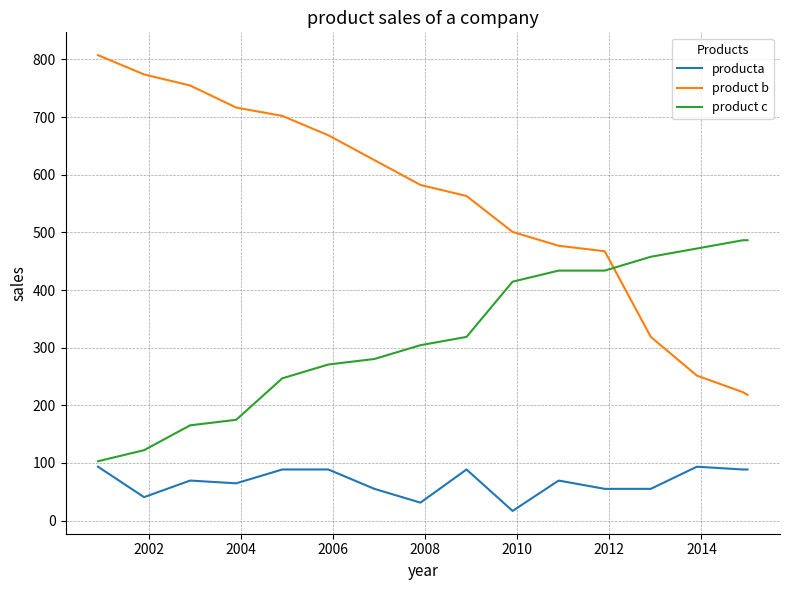

True or false: producta and product b cross at least once.

False